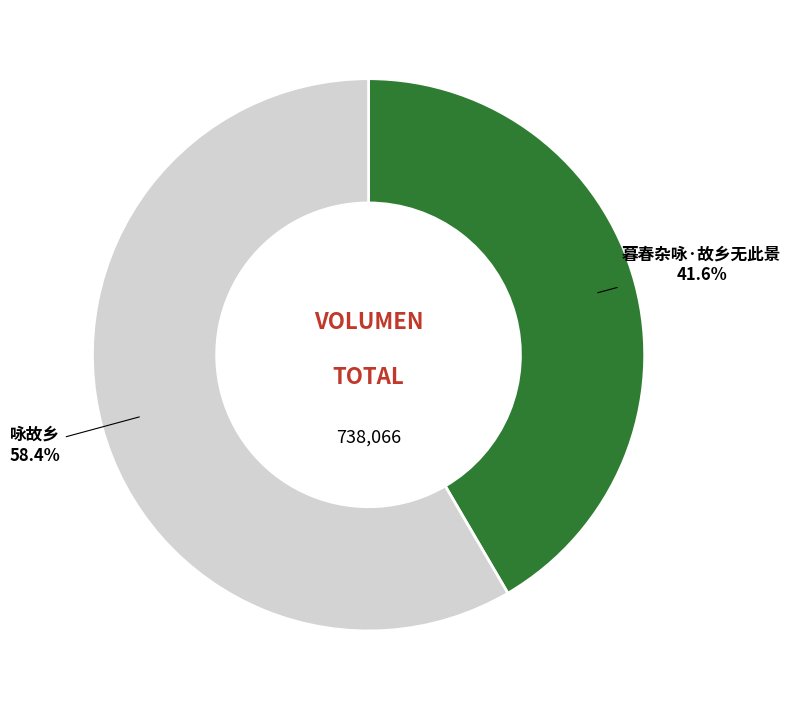

Which slice is the largest?

咏故乡